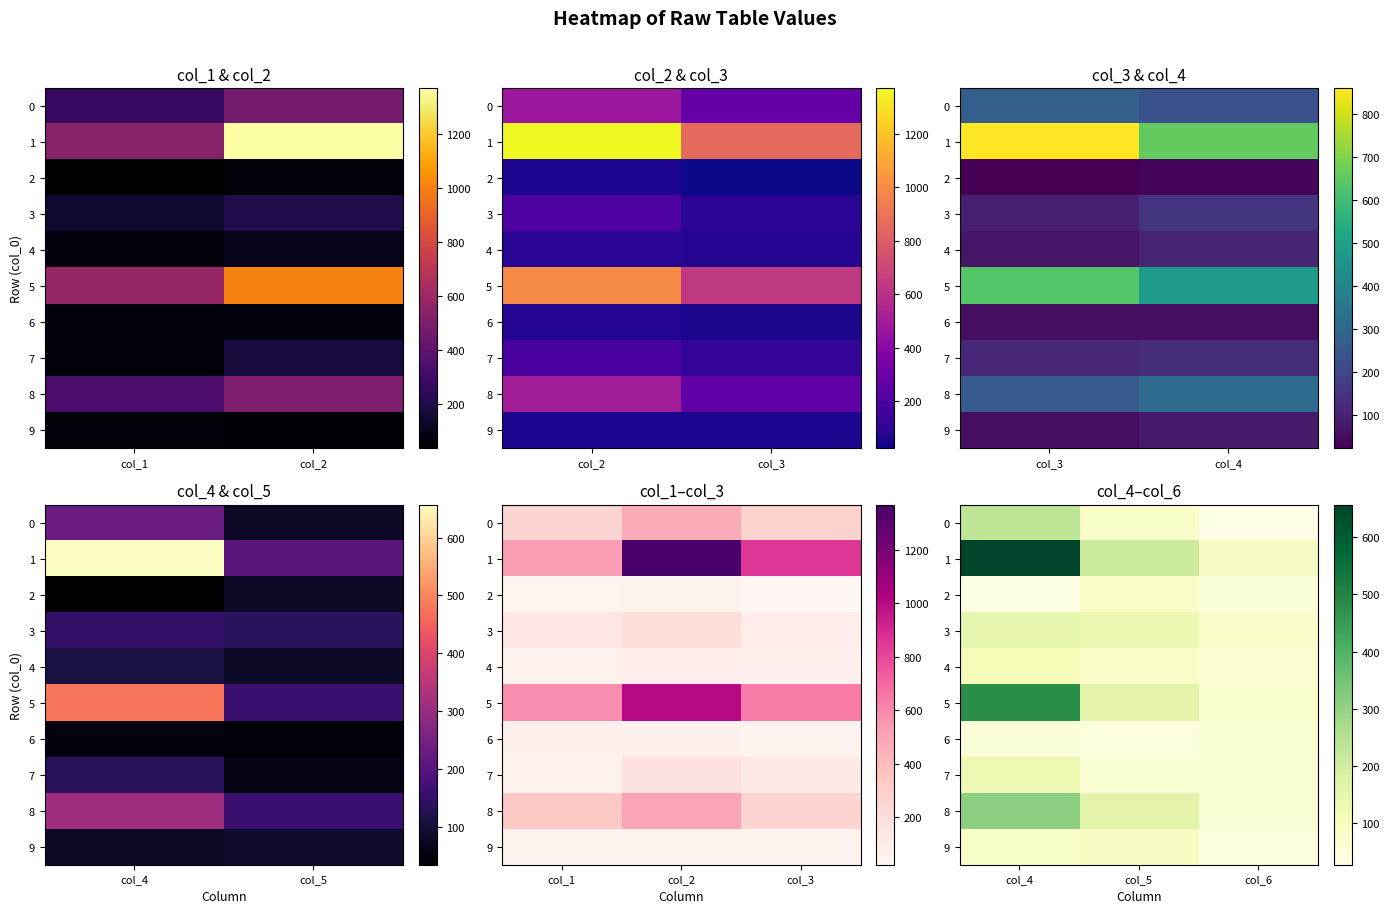

Is the value of 7 at col_6 greater than the value of 5 at col_6?

No